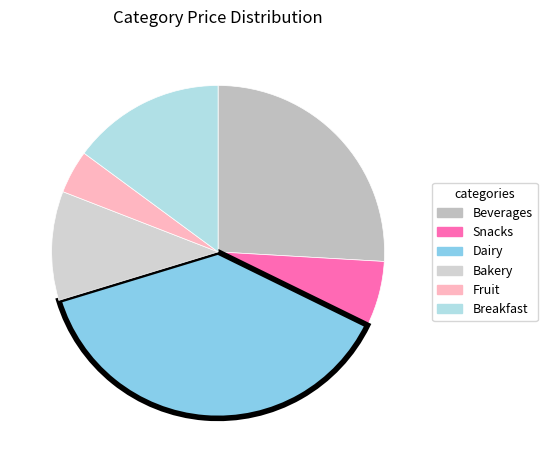

Rank the categories by value from lowest to highest.

Fruit, Snacks, Bakery, Breakfast, Beverages, Dairy